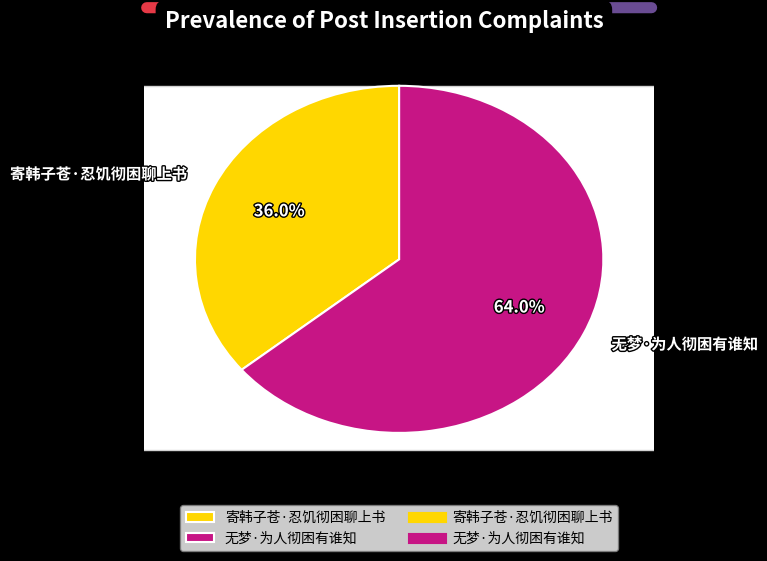

The 无梦·为人彻困有谁知 slice represents 64% of the pie. True or false?

True